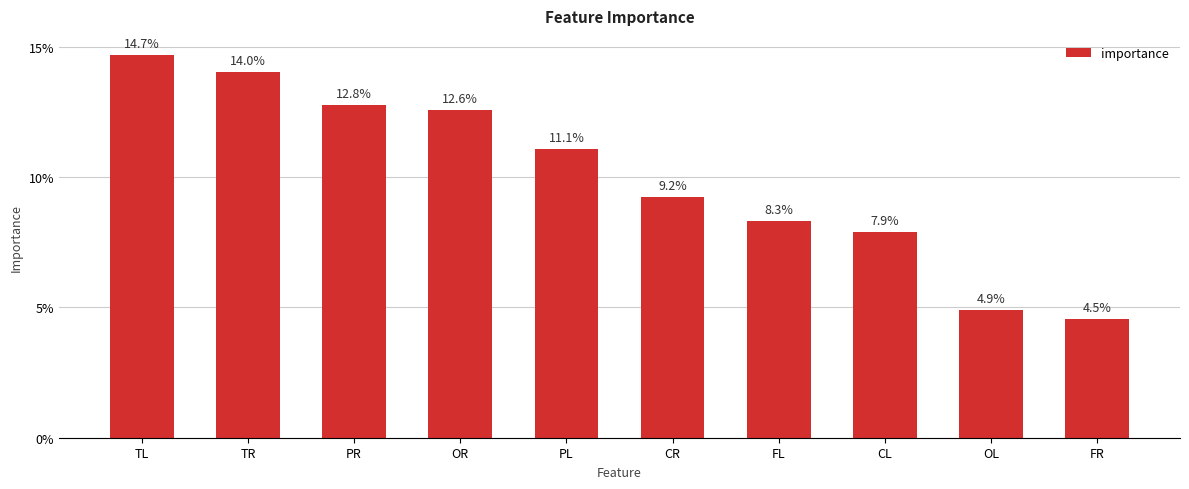

Are the bars horizontal?

No